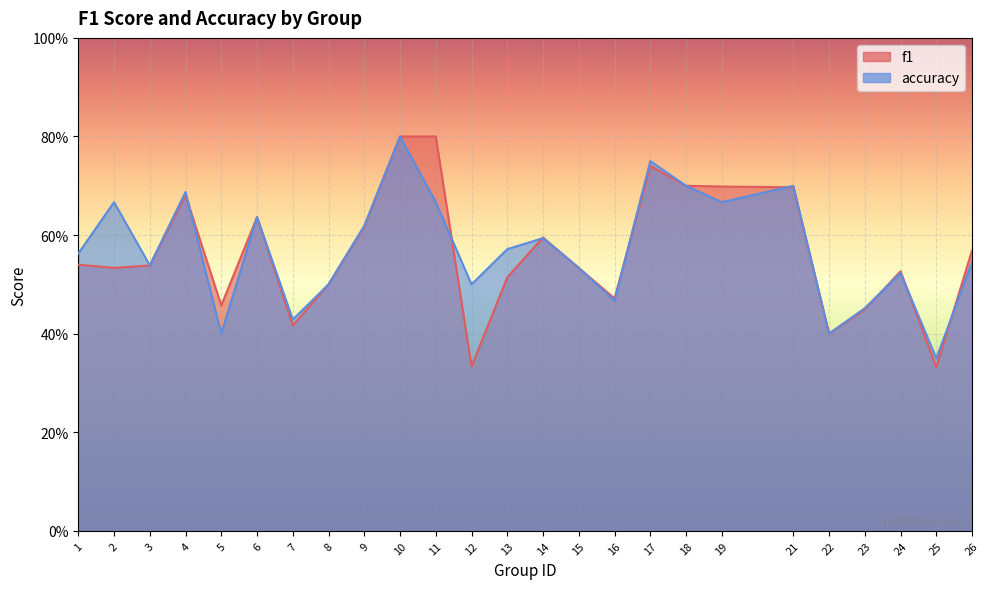

How many lines are shown in the chart?

2